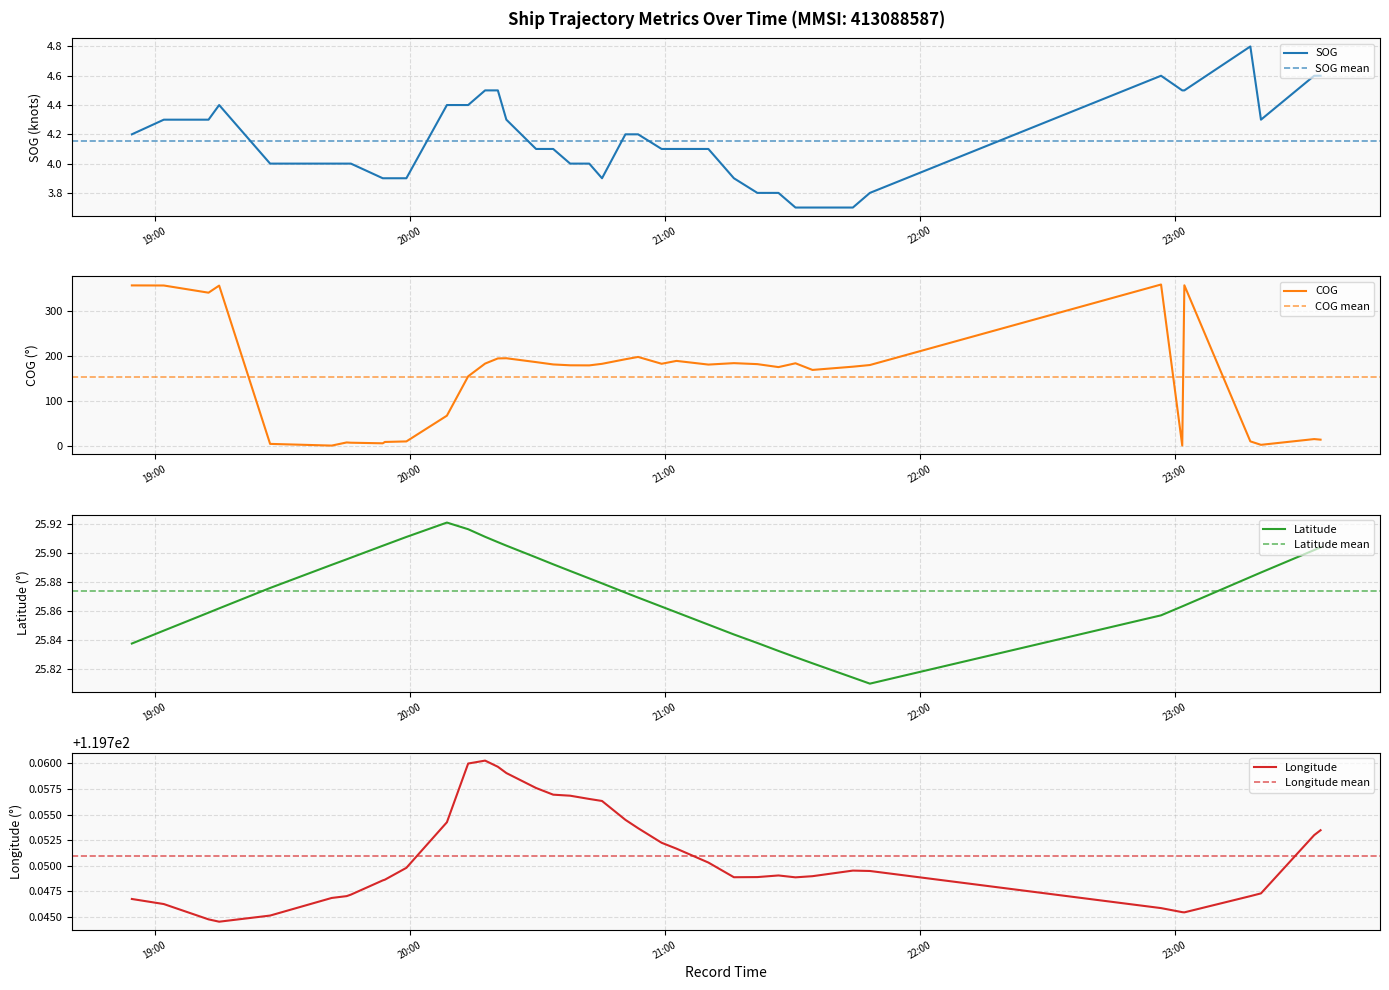

Between which two adjacent categories do Latitude and COG first intersect?

2024-04-19 19:15:10 and 2024-04-19 19:27:09